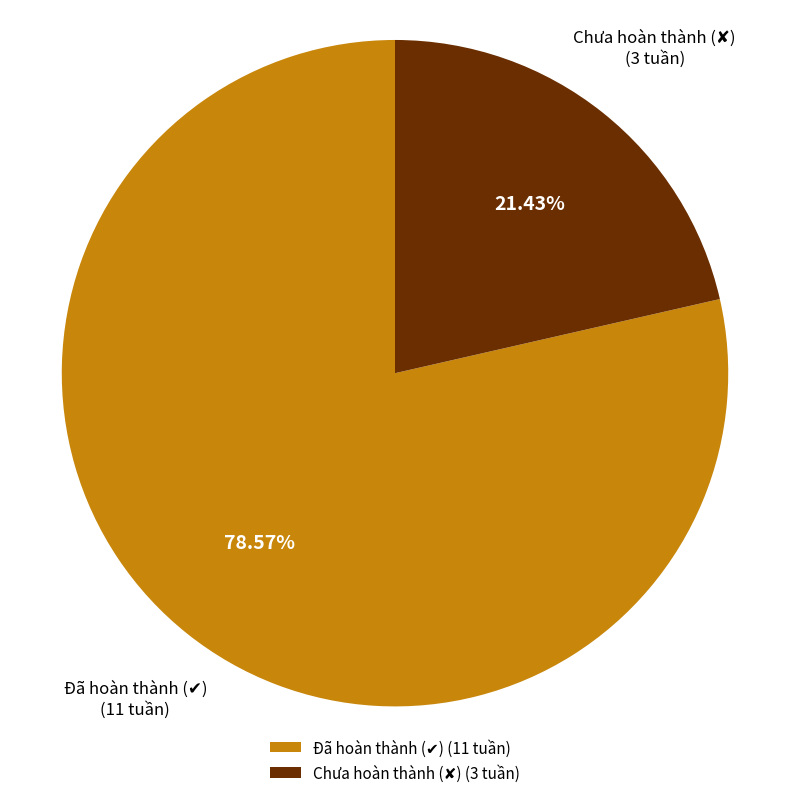

Is there a majority slice in this chart?

Yes